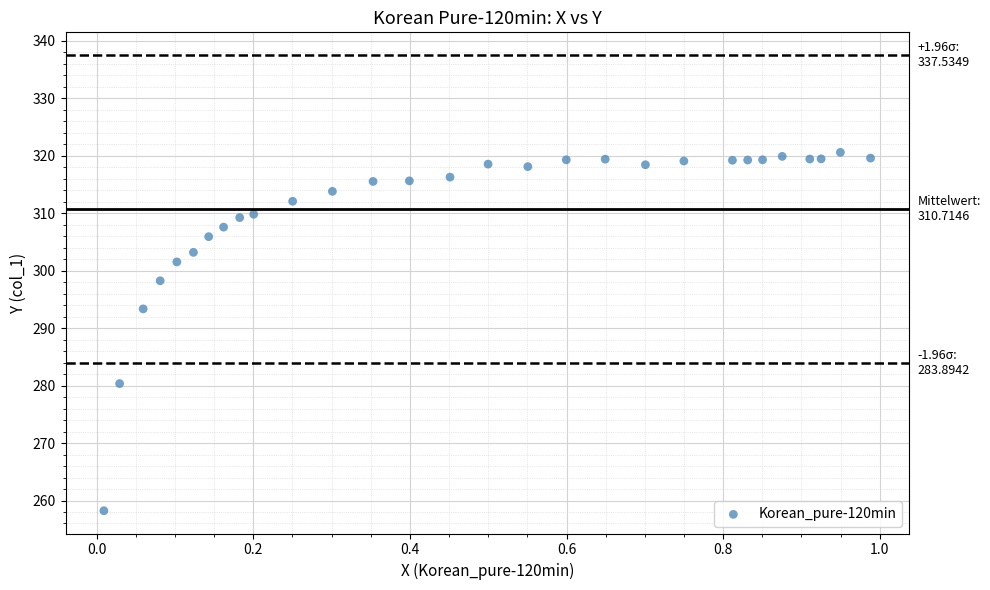

What Y value in the scatter plot is closest to 289?

293.4